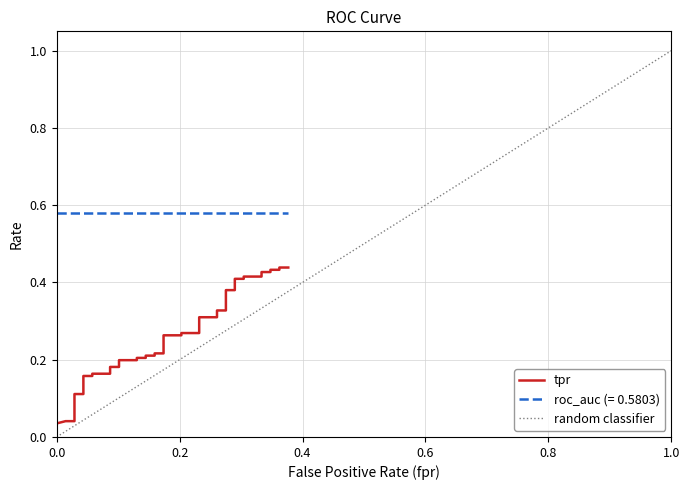

Reading right to left, extract all data points from this chart.

0.4	0.4	0.4	0.4	0.4	0.4	0.4	0.4	0.4	0.4	0.4	0.4	0.3	0.3	0.3	0.3	0.3	0.3	0.3	0.3	0.2	0.2	0.2	0.2	0.2	0.2	0.2	0.2	0.2	0.2	0.2	0.2	0.2	0.2	0.1	0.1	0.0	0.0	0.0	0.0